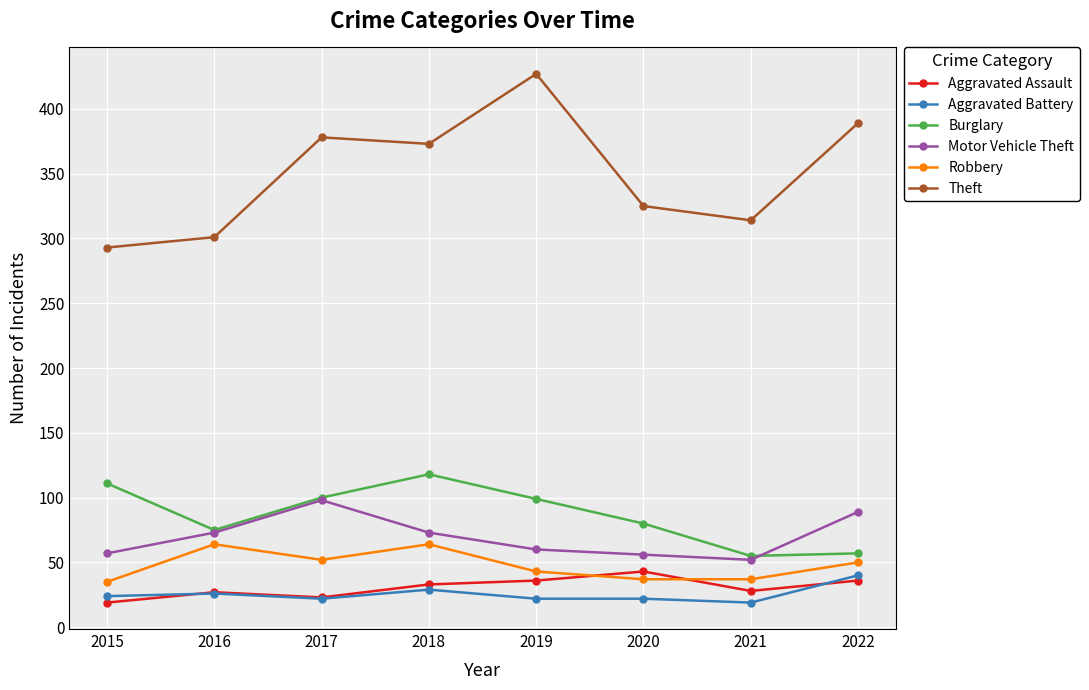

What is the approximate value of Aggravated Assault at 2018?

33